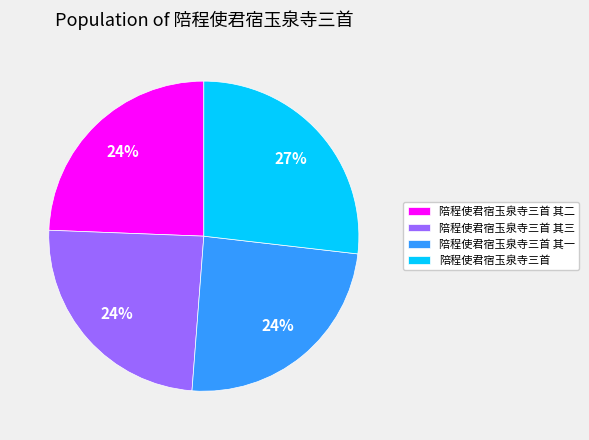

What is the largest slice in the pie chart?

陪程使君宿玉泉寺三首